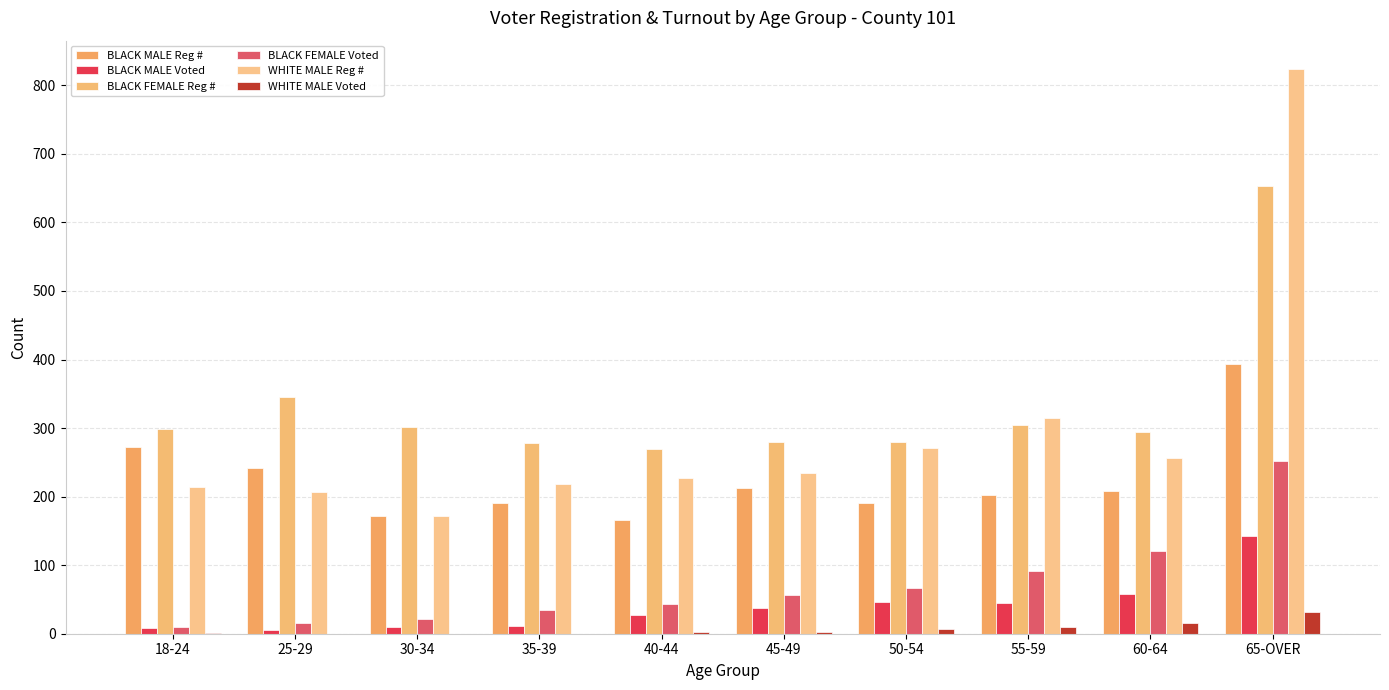

What is the difference between the maximum and minimum values in the BLACK MALE Reg # series?

228